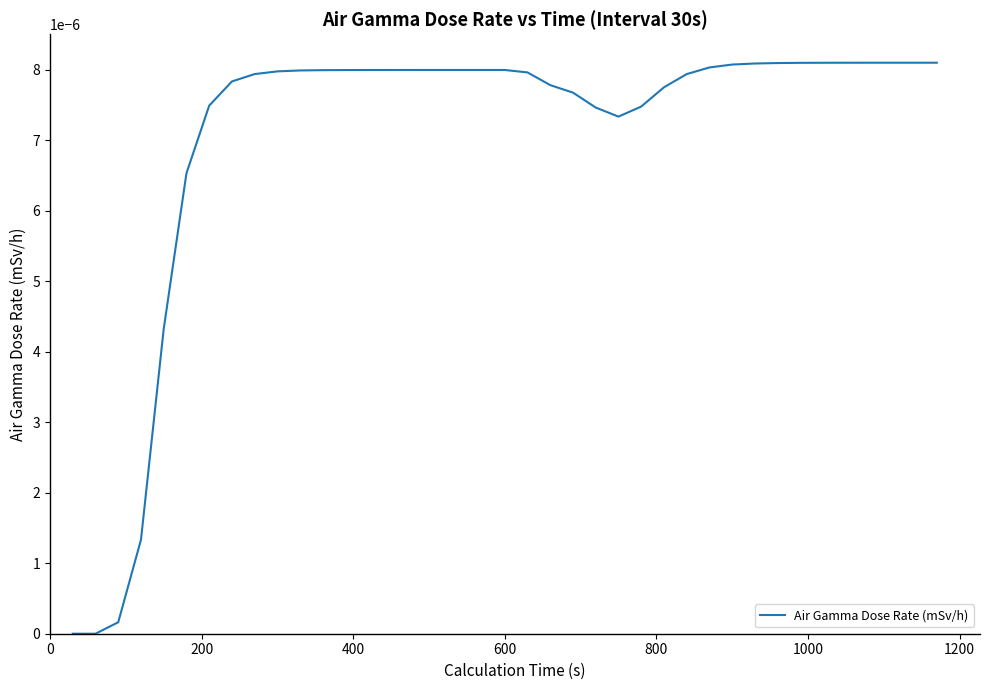

Does the chart have visible grid lines?

No